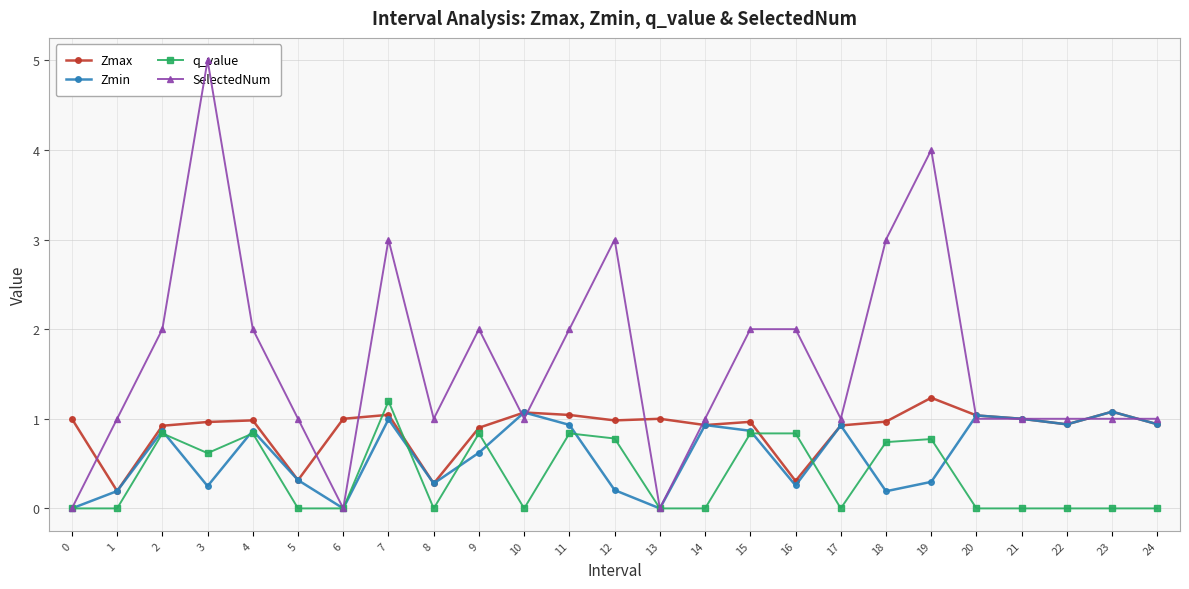

What is the difference between the Zmax values at 9 and 21?

0.1